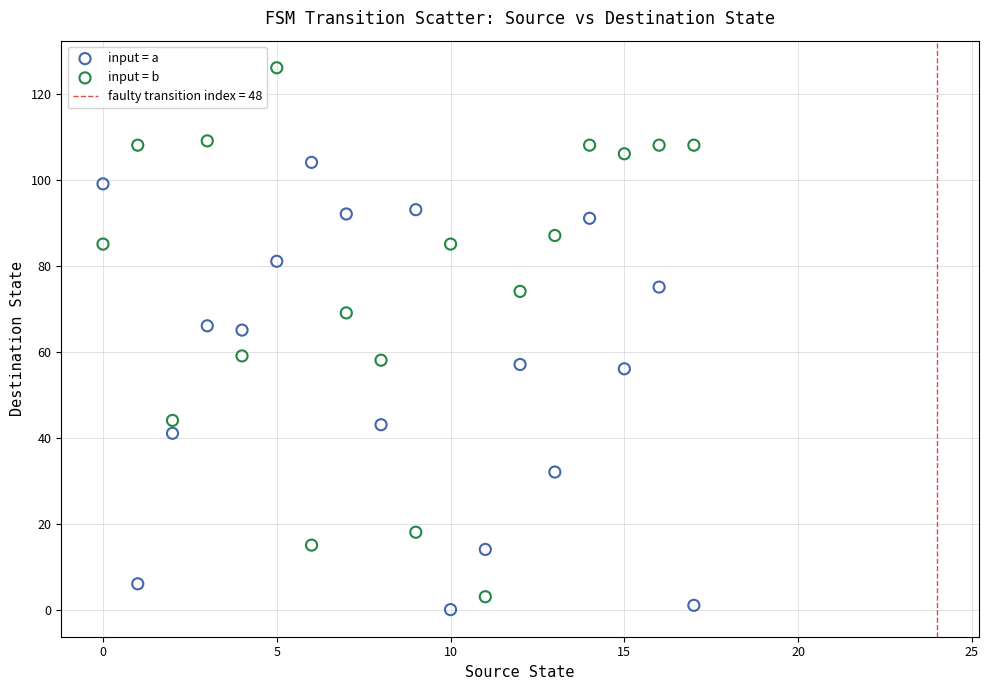

Which series contains the highest Y value?

input = b